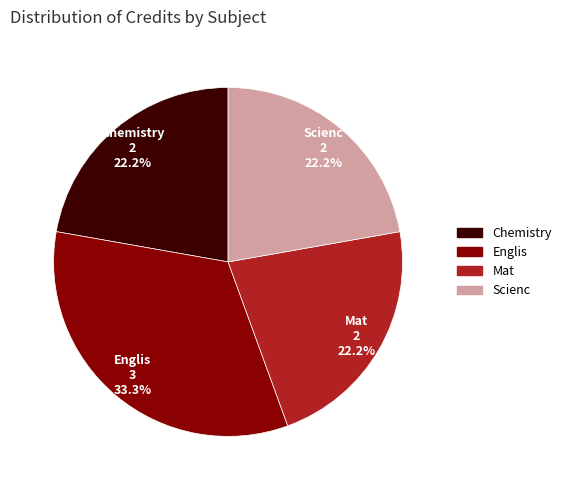

Is it true that Scienc is 22% of the pie?

True